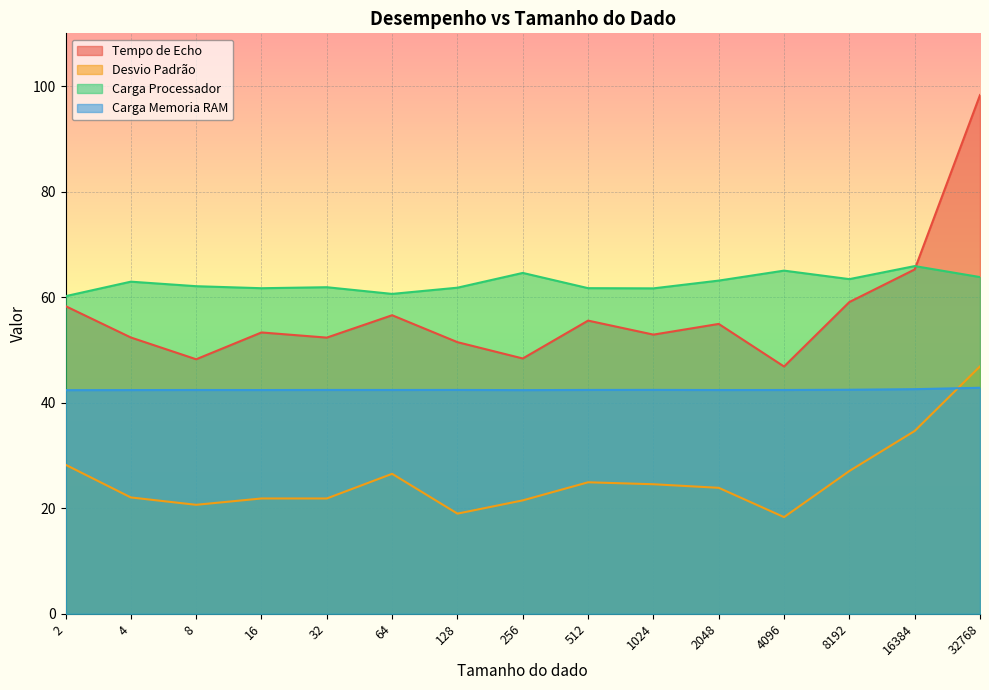

Rank the series at 8 from highest to lowest value.

Carga Processador, Tempo de Echo, Carga Memoria RAM, Desvio Padrão